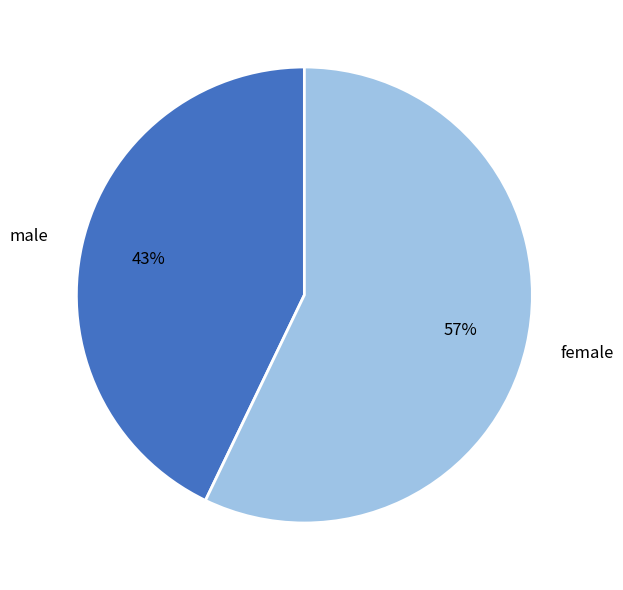

The female slice represents 65% of the pie. True or false?

False